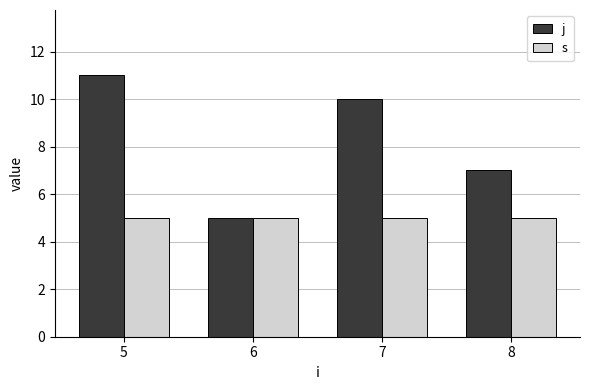

Is it true that s equals 5 at 6?

True